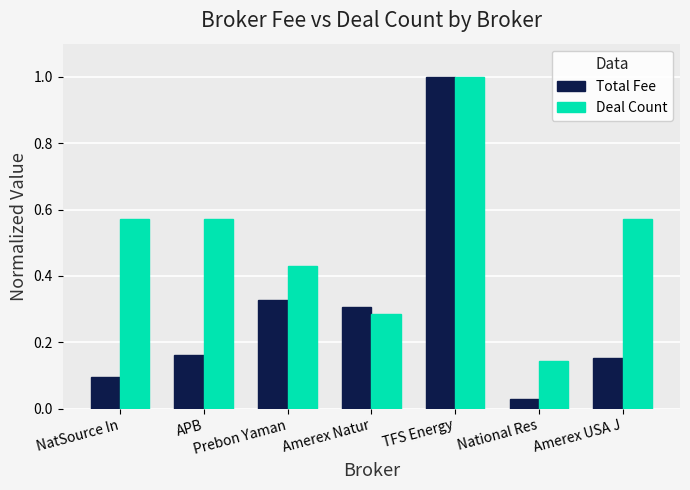

At which category does the chart reach its minimum across all series?

National Res